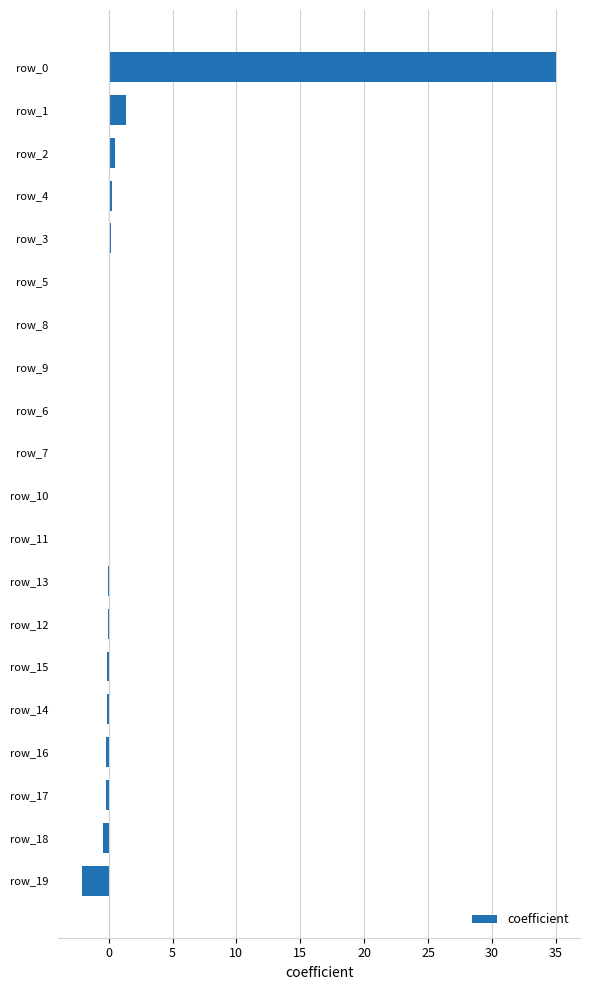

What is the maximum value shown in the chart?

35.0